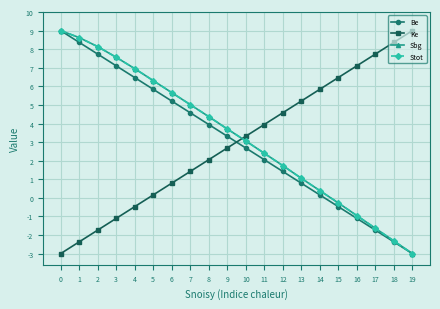

True or false: Be and Sbg cross at least once.

False